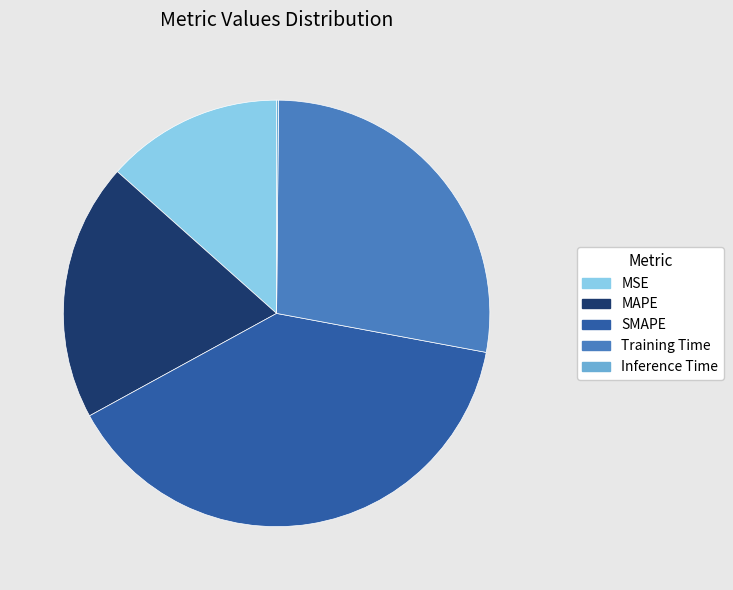

Between MAPE and Training Time, which is larger?

Training Time